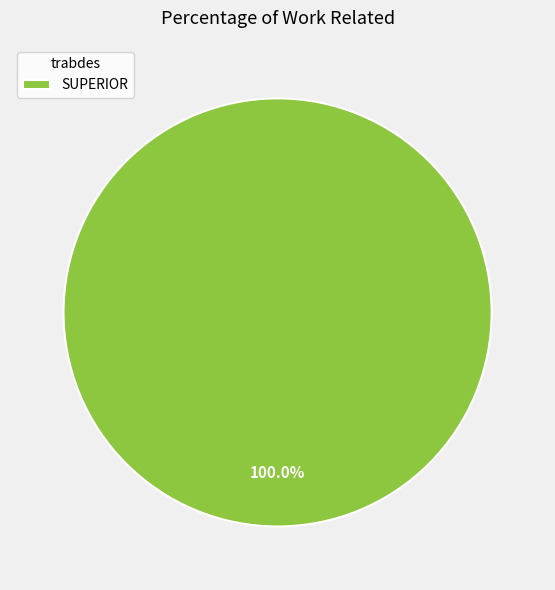

To the nearest percent, what portion does SUPERIOR represent?

100%